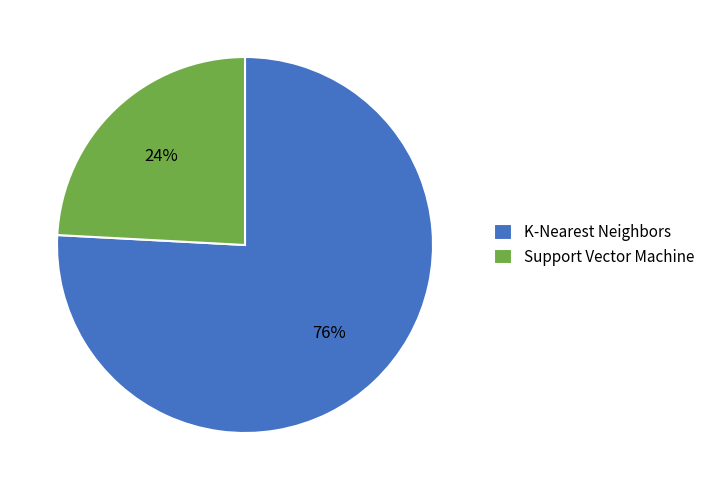

What percentage is the K-Nearest Neighbors slice, to the nearest percent?

76%